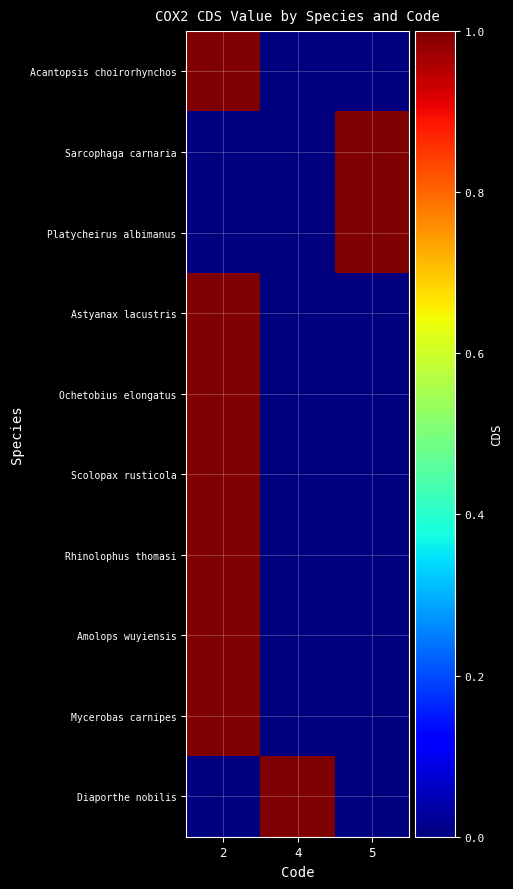

Between 5 and 2, which is larger?

2